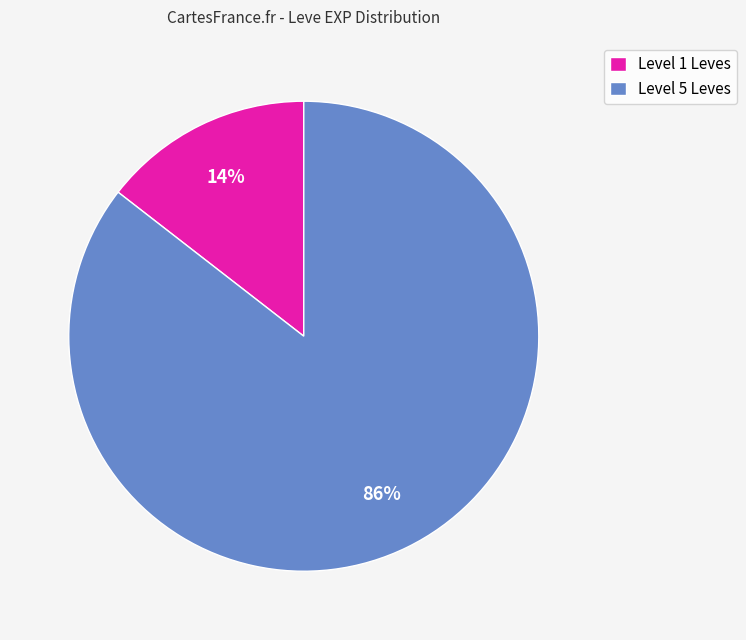

Is it true that Level 1 Leves is 26% of the pie?

False